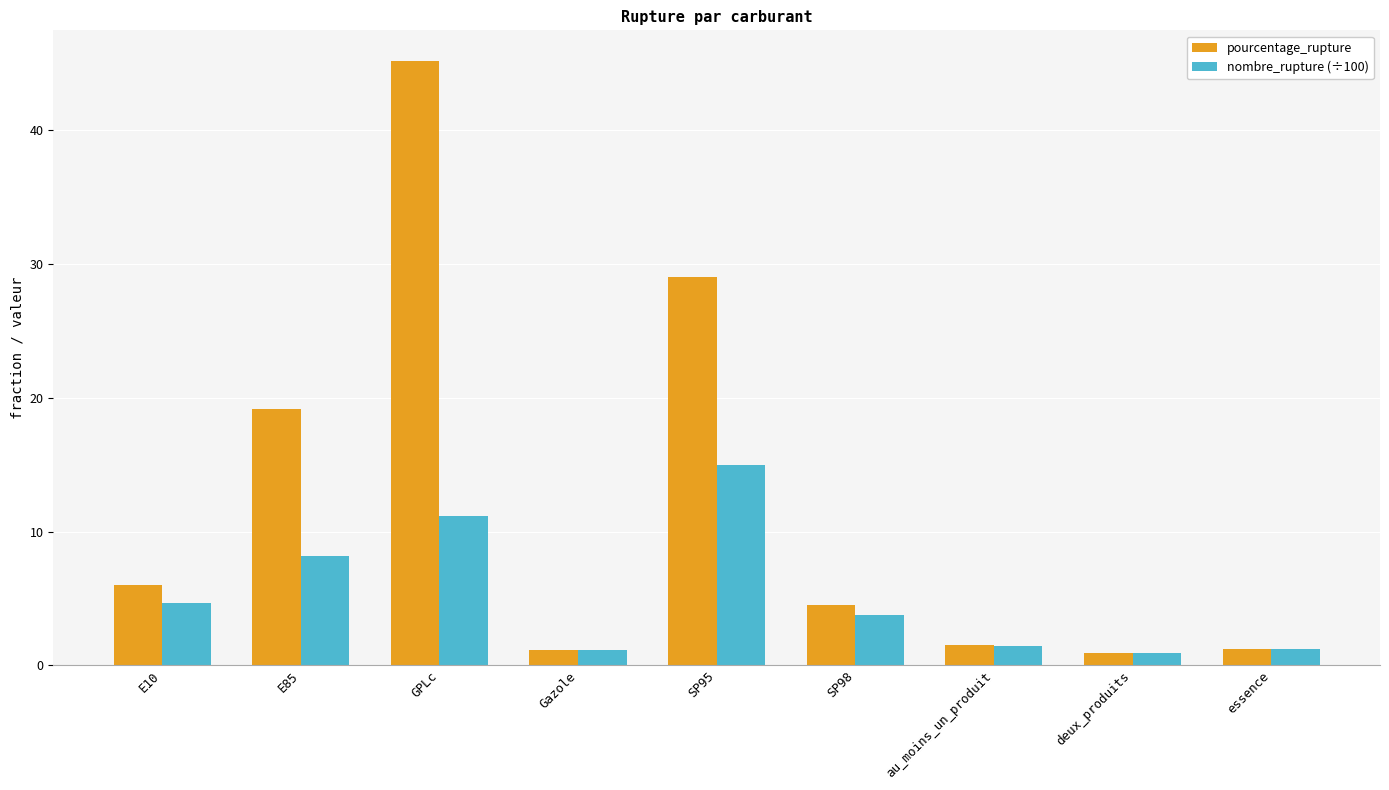

What is the sum of the nombre_rupture (÷100) values at essence and au_moins_un_produit?

2.7